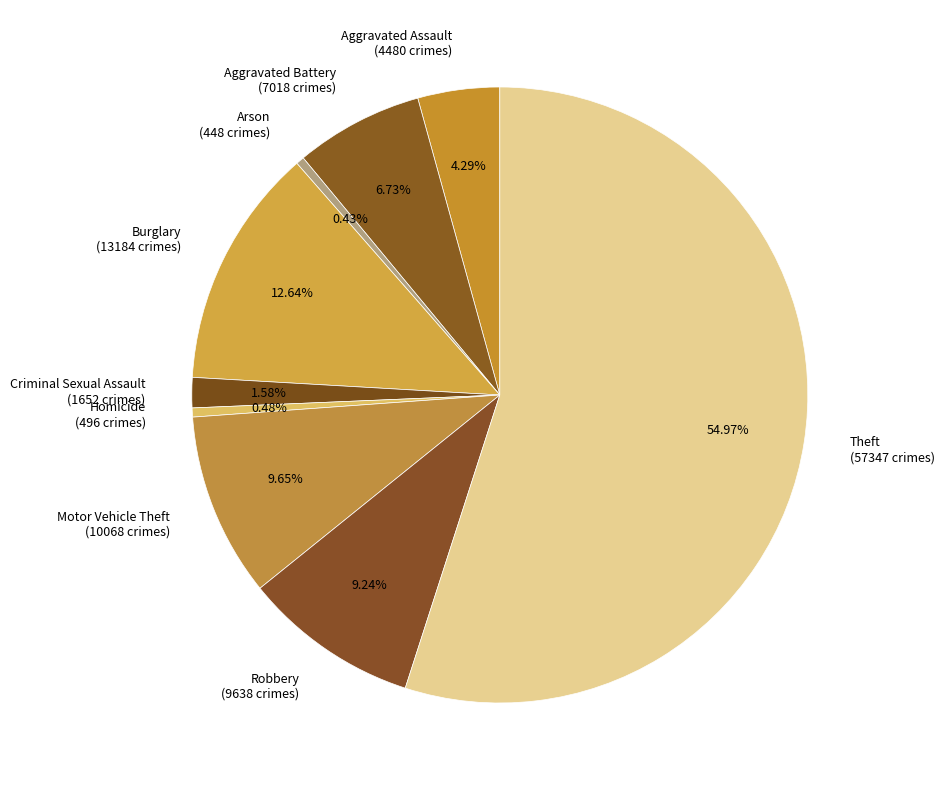

True or false: Aggravated Assault accounts for 4% of the total.

True